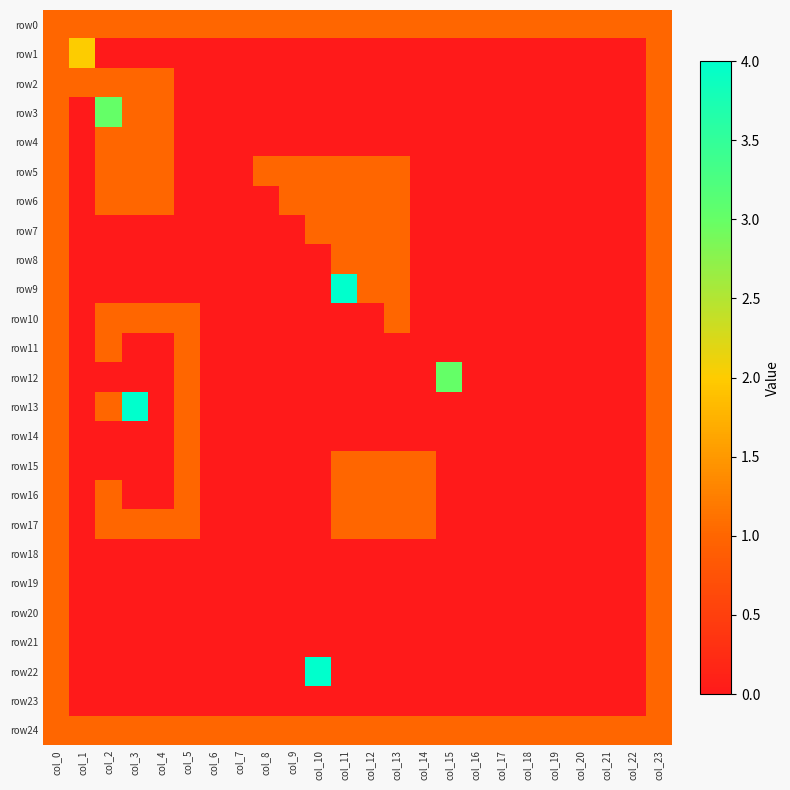

Which series has the widest spread of values?

row9